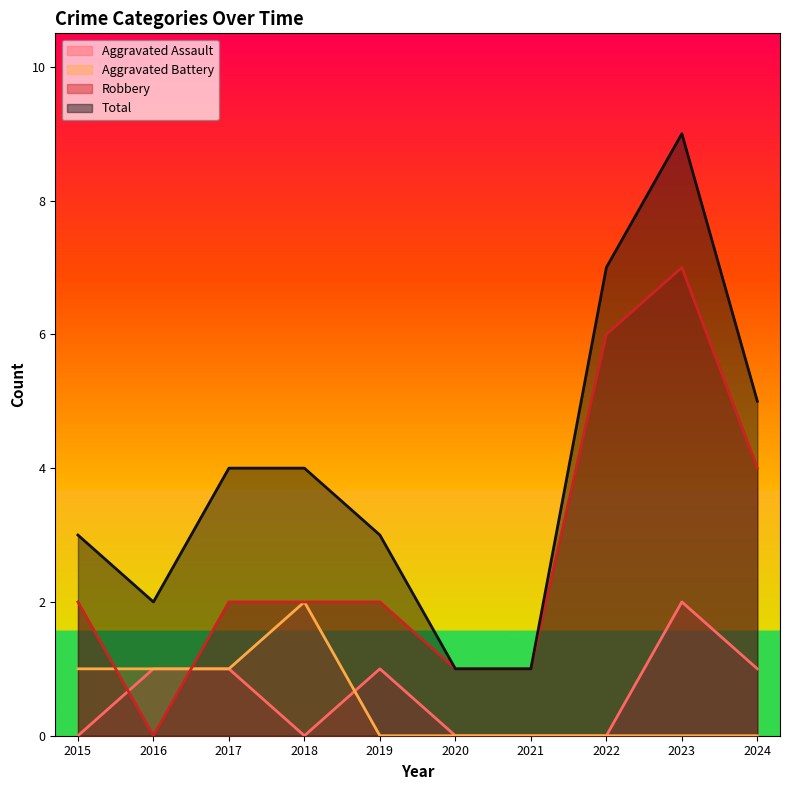

True or false: Total and Aggravated Assault cross at least once.

False